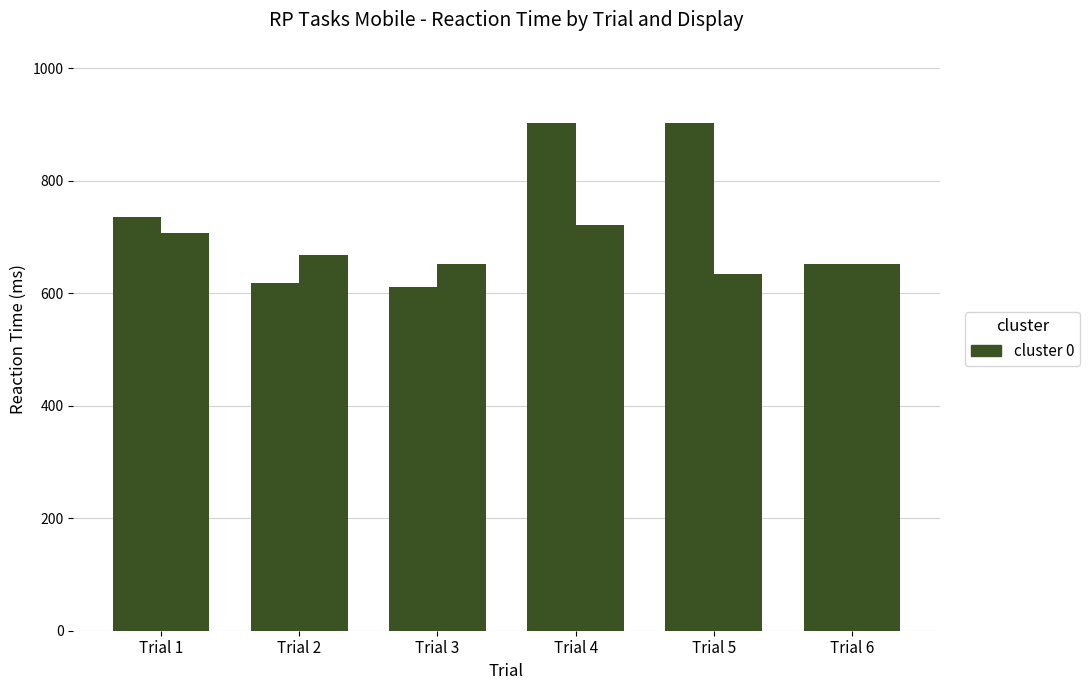

How many bars are there in total?

12